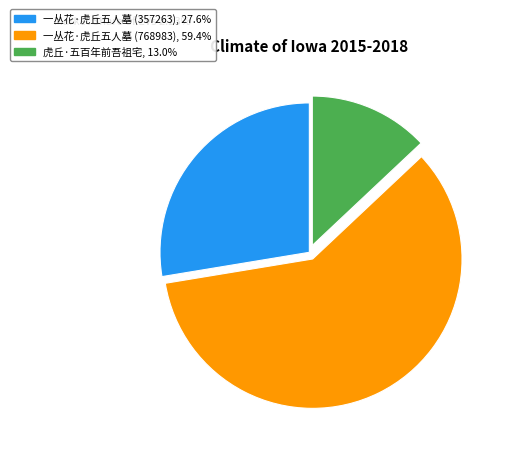

What is the ratio of the value at 虎丘·五百年前吾祖宅, 13.0% to the value at 一丛花·虎丘五人墓 (357263), 27.6%?

0.5